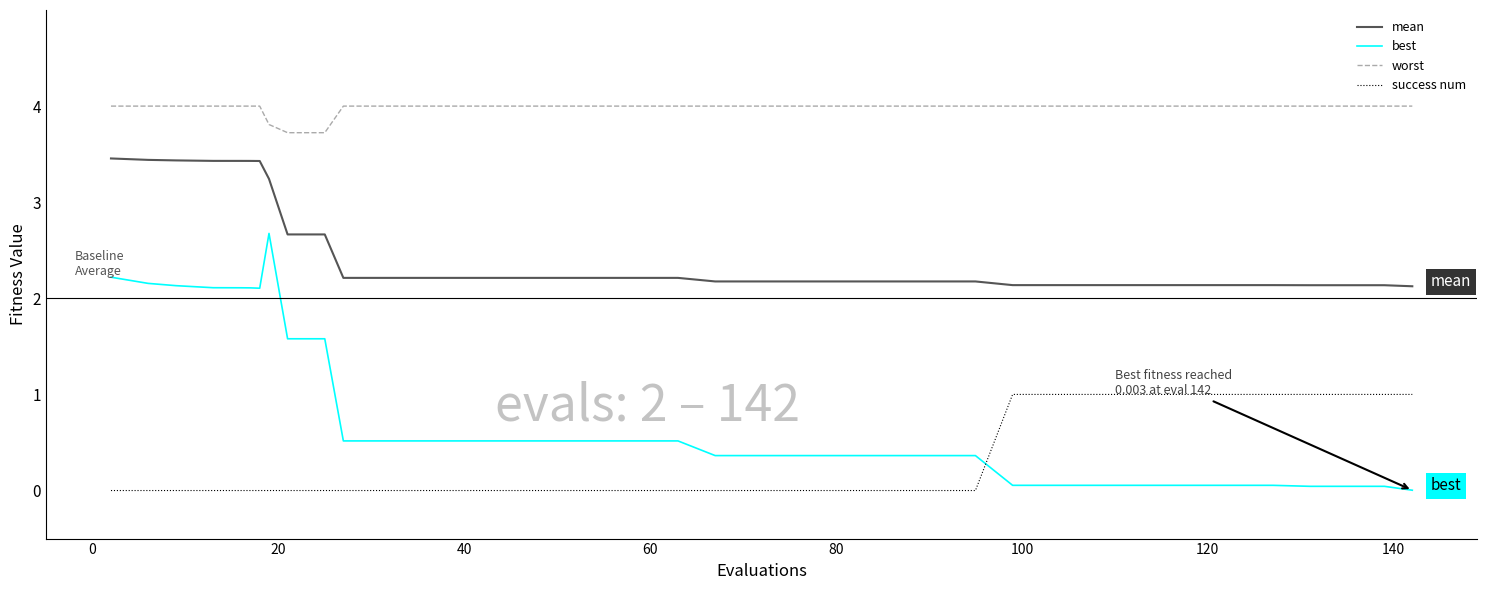

Which series has the largest range (max minus min)?

best